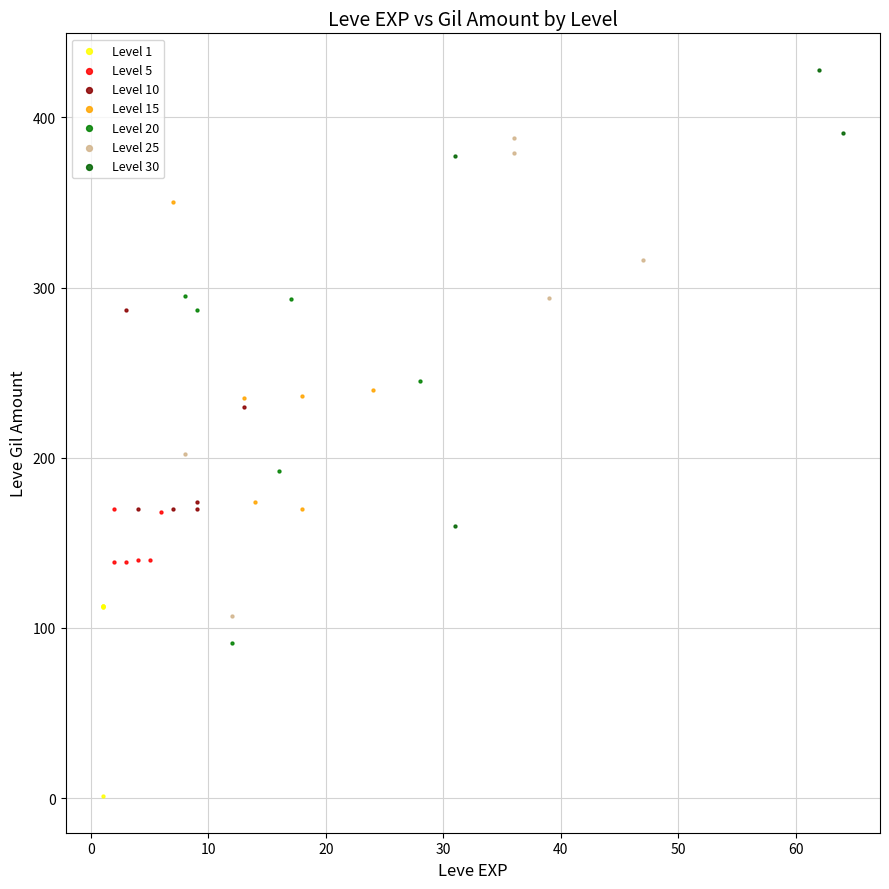

Which series contains the highest Y value?

Level 30